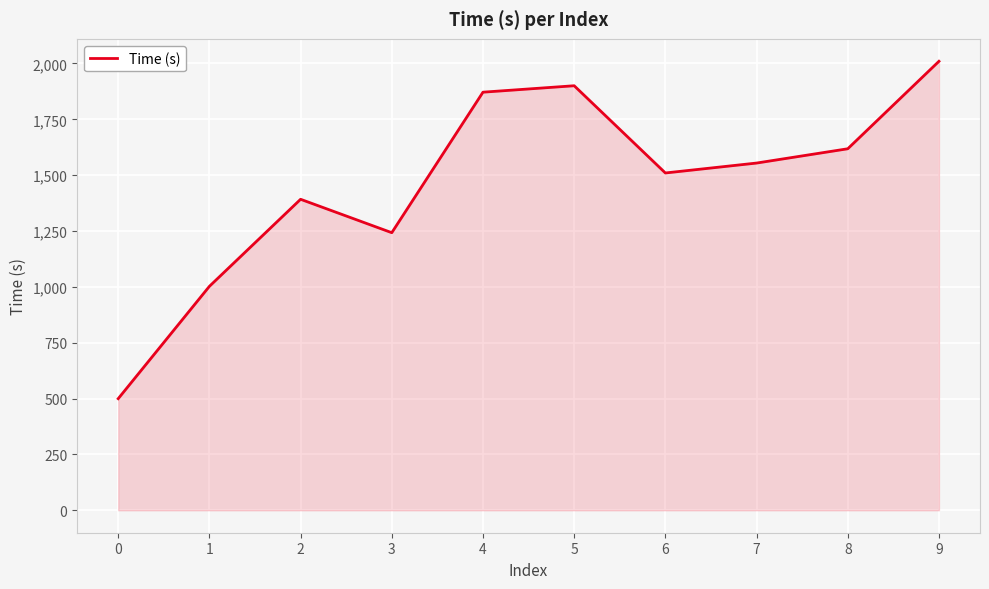

Count the number of categories in the chart.

10